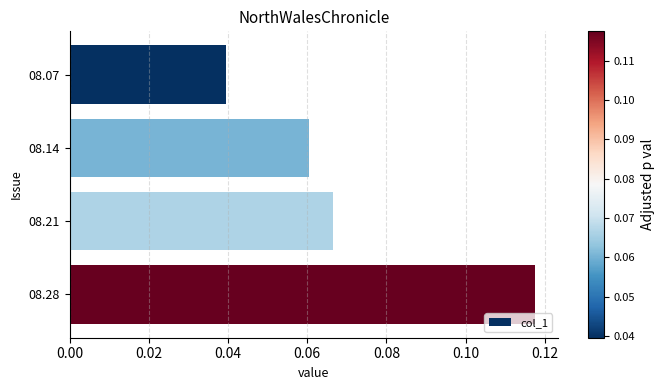

List the labels in order of value, largest first.

08.28, 08.21, 08.14, 08.07